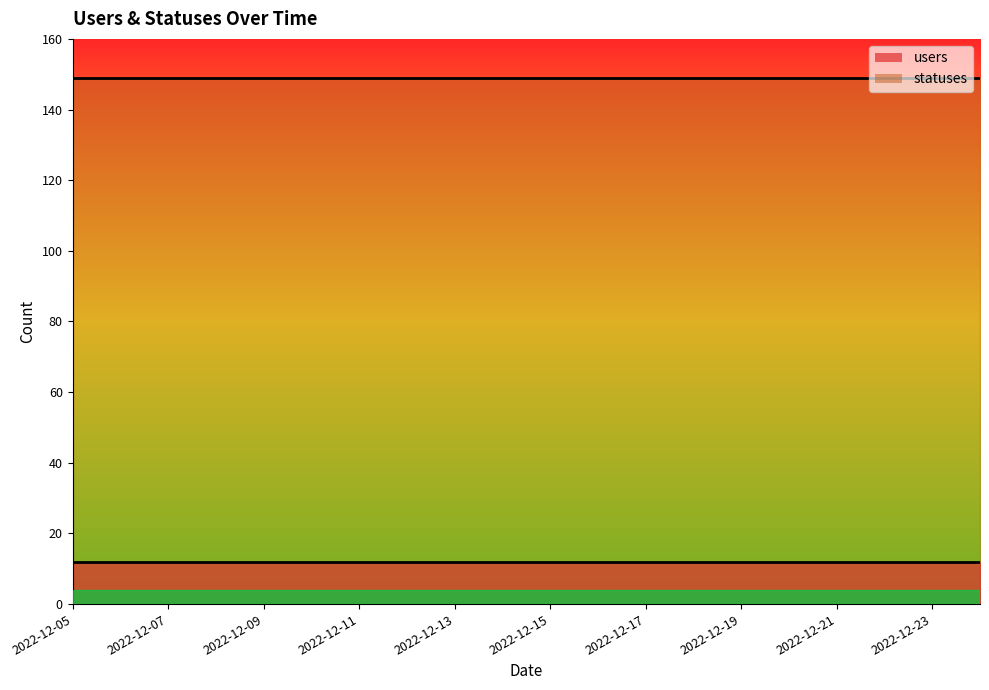

Is the value of statuses at 2022-12-08 greater than the value of users at 2022-12-15?

Yes